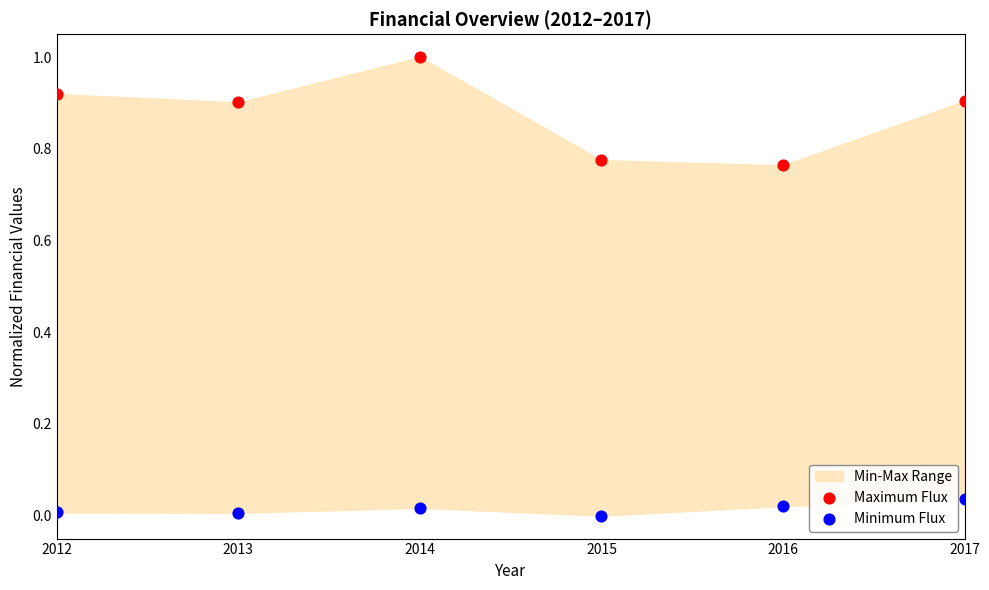

What is the X range (max minus min) for the scatter plot?

1.0